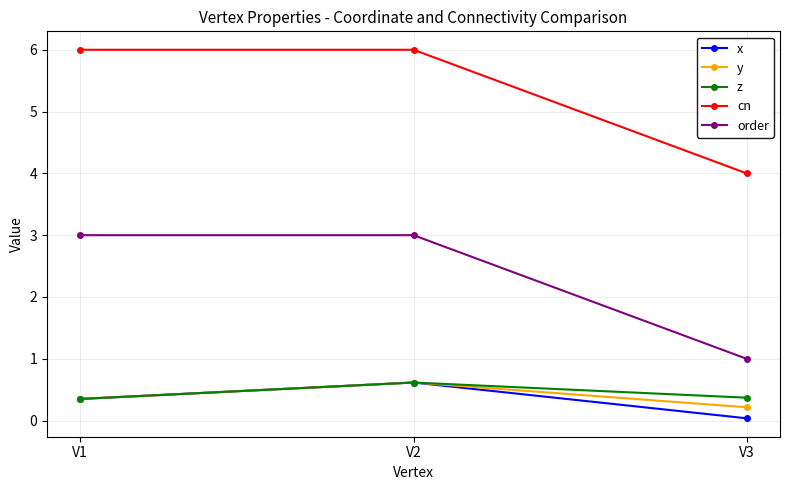

How many order values are between 1 and 3?

3